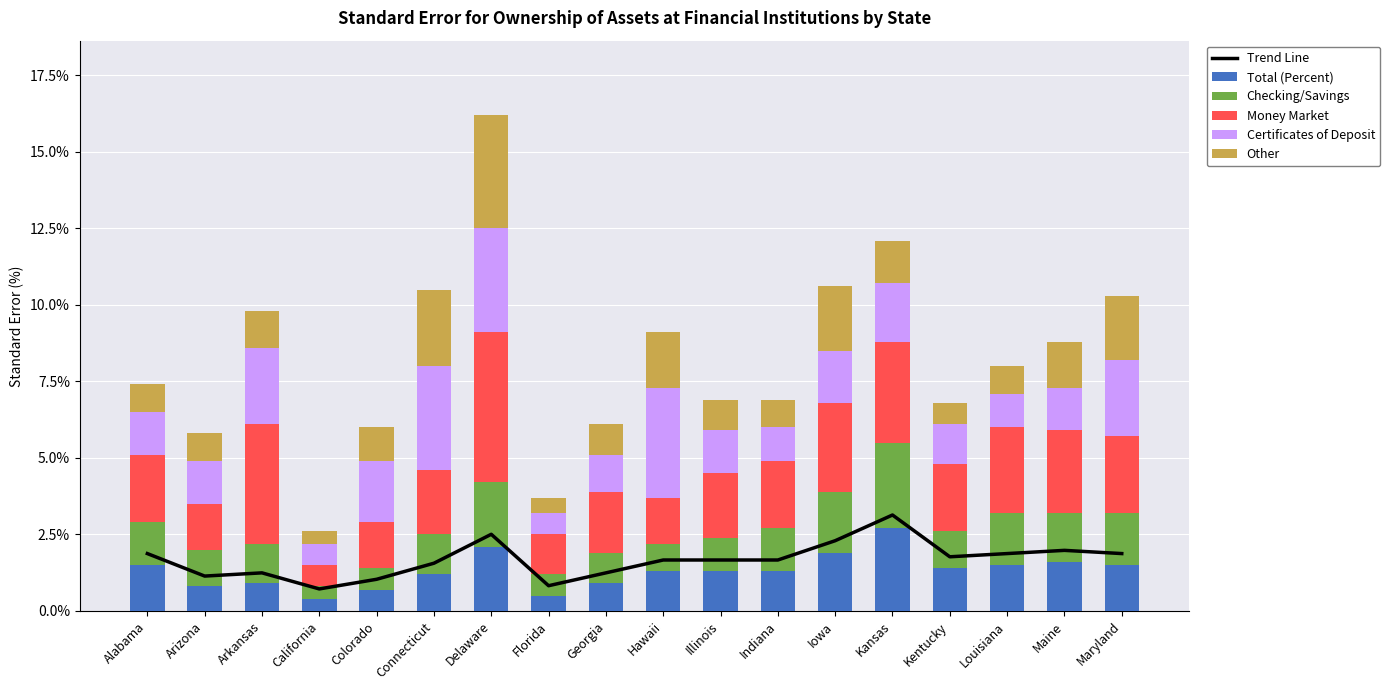

Is it true that Checking/Savings equals 1.6 at Maine?

True